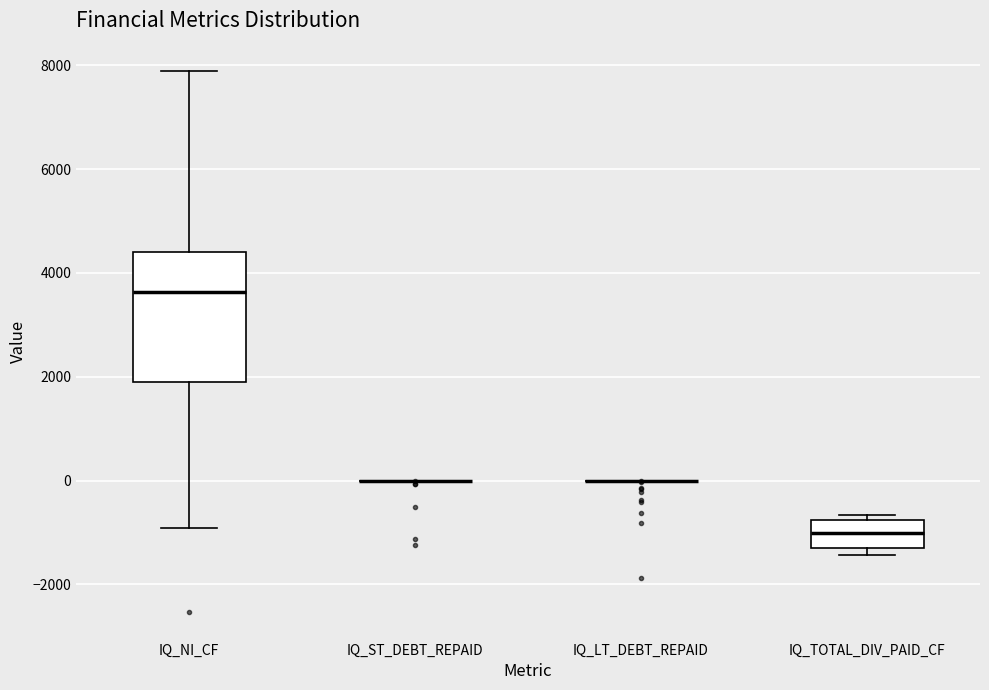

Where is the lower edge of the box for IQ_NI_CF on the y-axis? The values are not printed on the chart, so give them approximately, as read against the axis.

1800